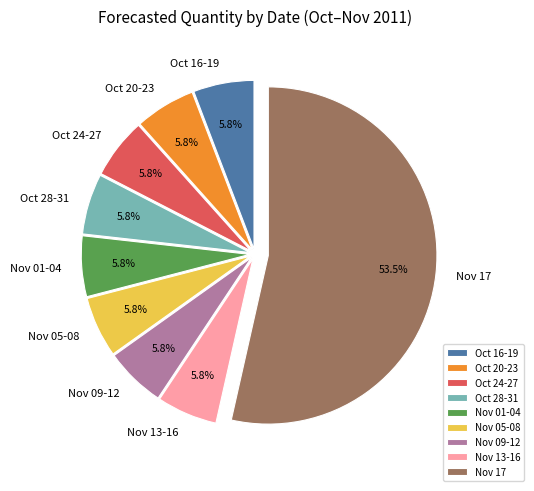

Which slice is the largest?

Nov 17